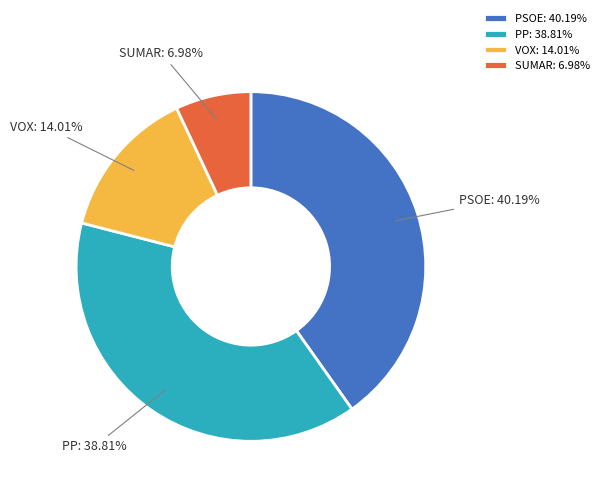

Do SUMAR and VOX together represent more than half of the pie?

No